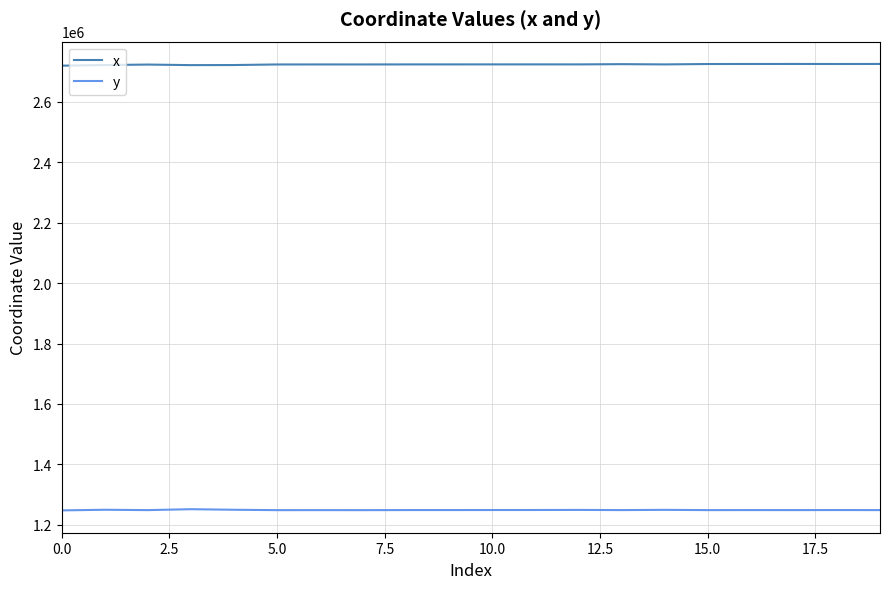

True or false: x and y intersect in this chart.

False